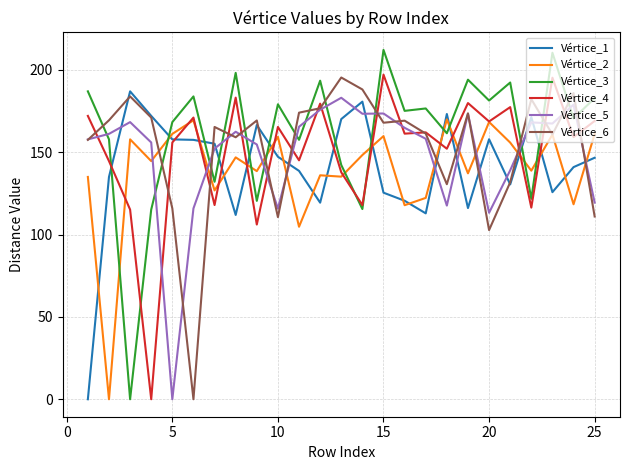

Which series has the widest spread of values?

Vértice_3